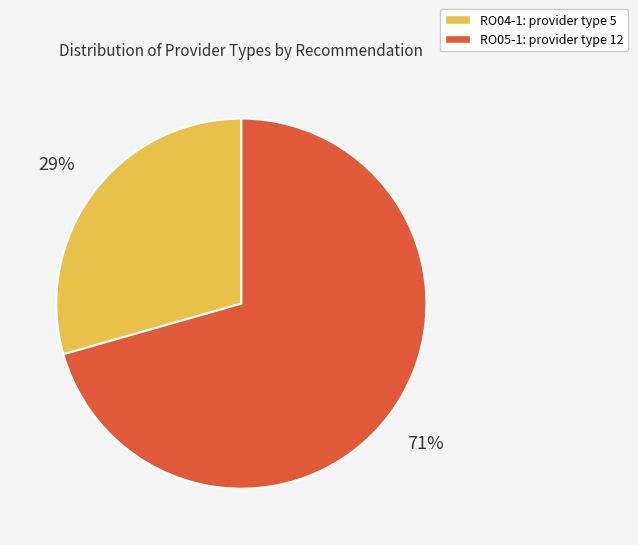

How many slices are in this pie chart?

2